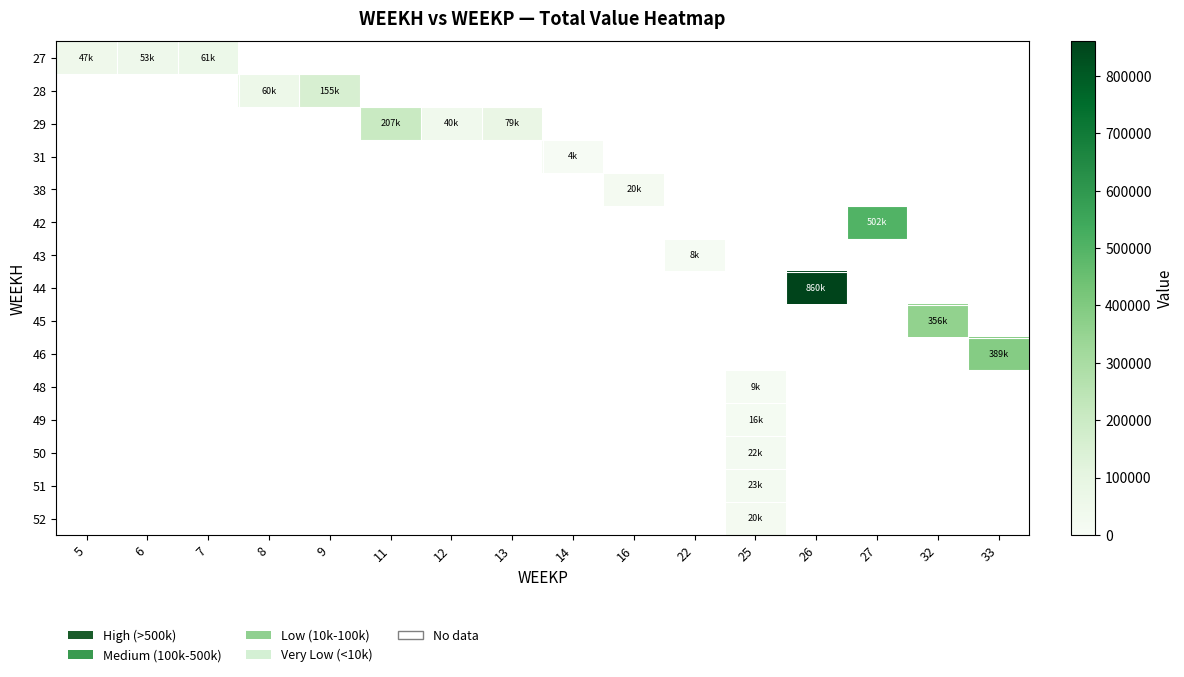

At 6, list the series in order from smallest to largest.

27, 28, 29, 31, 38, 42, 43, 44, 45, 46, 48, 49, 50, 51, 52